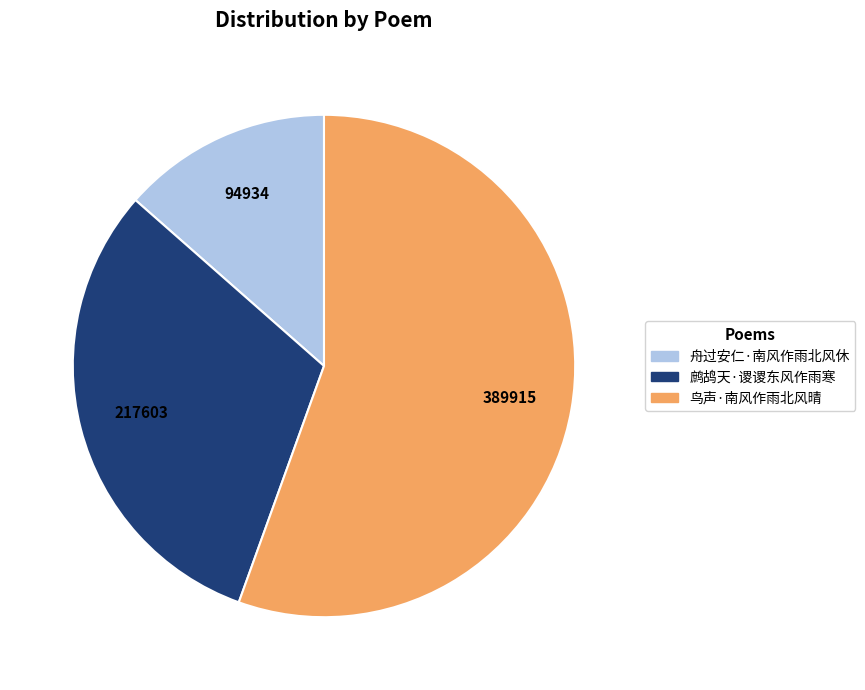

Is the sum of 鹧鸪天·谡谡东风作雨寒 and 舟过安仁·南风作雨北风休 greater than half?

No